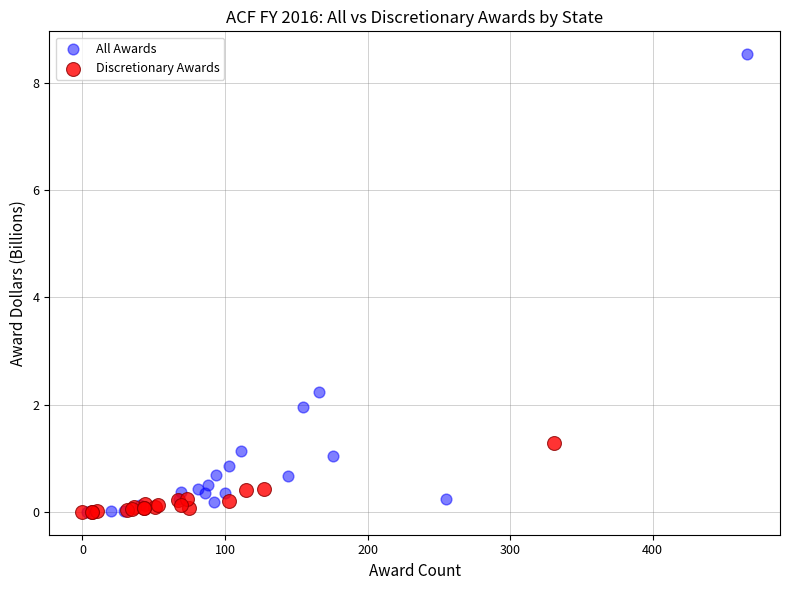

Which series has the largest Y range (max minus min)?

All Awards